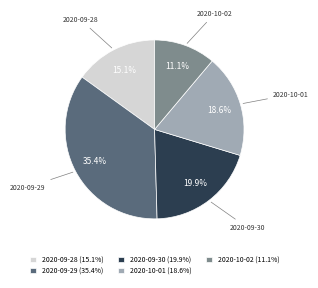

Rank the categories by value from highest to lowest.

2020-09-29, 2020-09-30, 2020-10-01, 2020-09-28, 2020-10-02